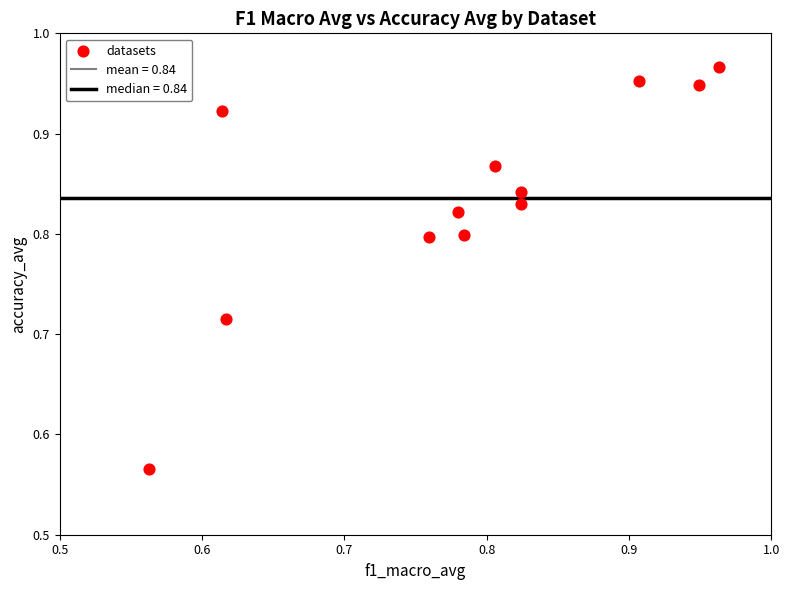

What is the range of Y values (max minus min)?

0.4